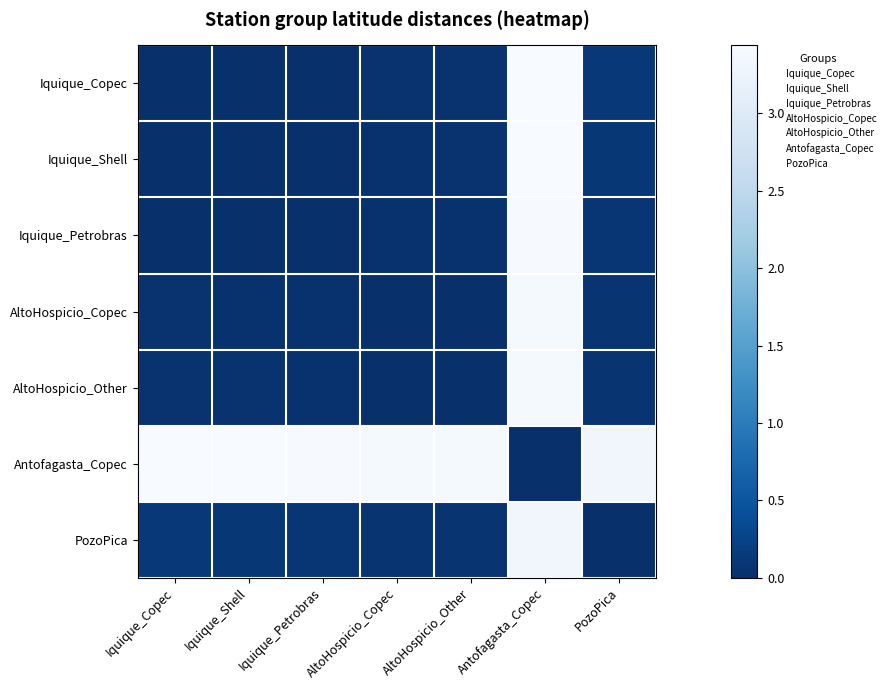

What is the difference between the highest and lowest values at Iquique_Copec?

3.4